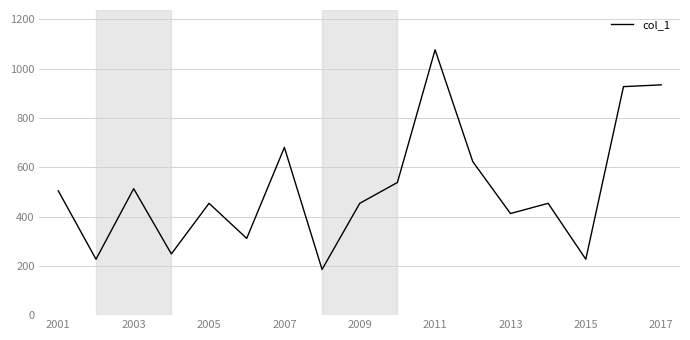

What is the greatest value displayed?

1076.4